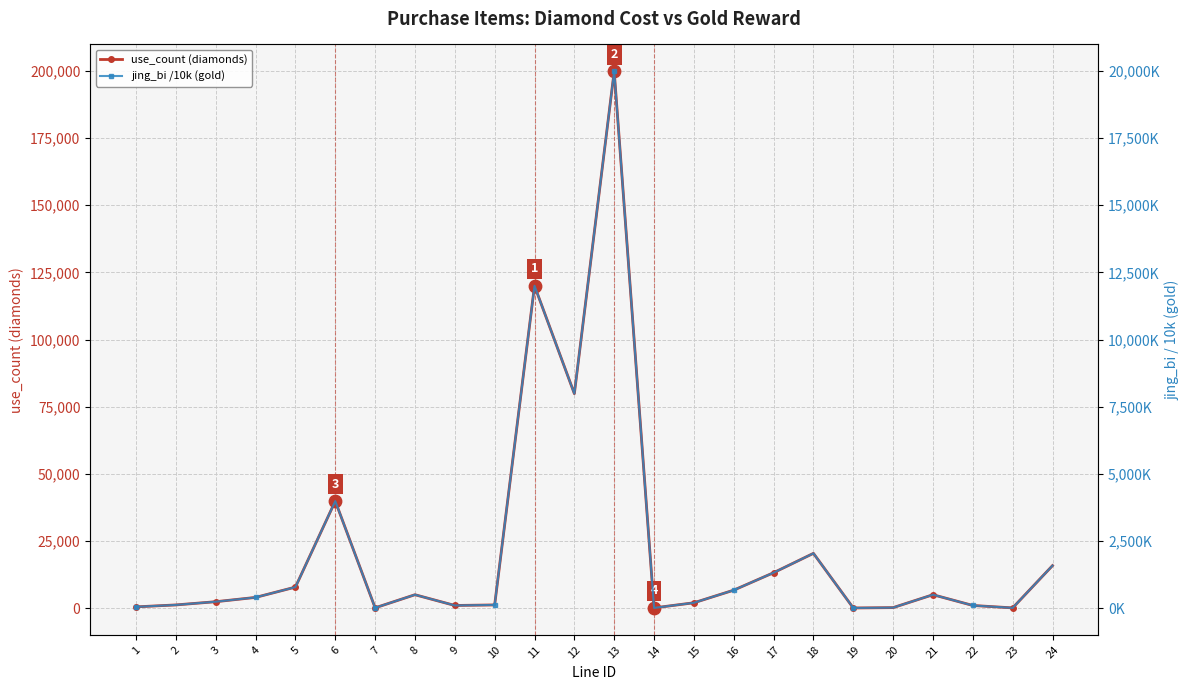

Which series has the largest total across all categories?

use_count (diamonds)